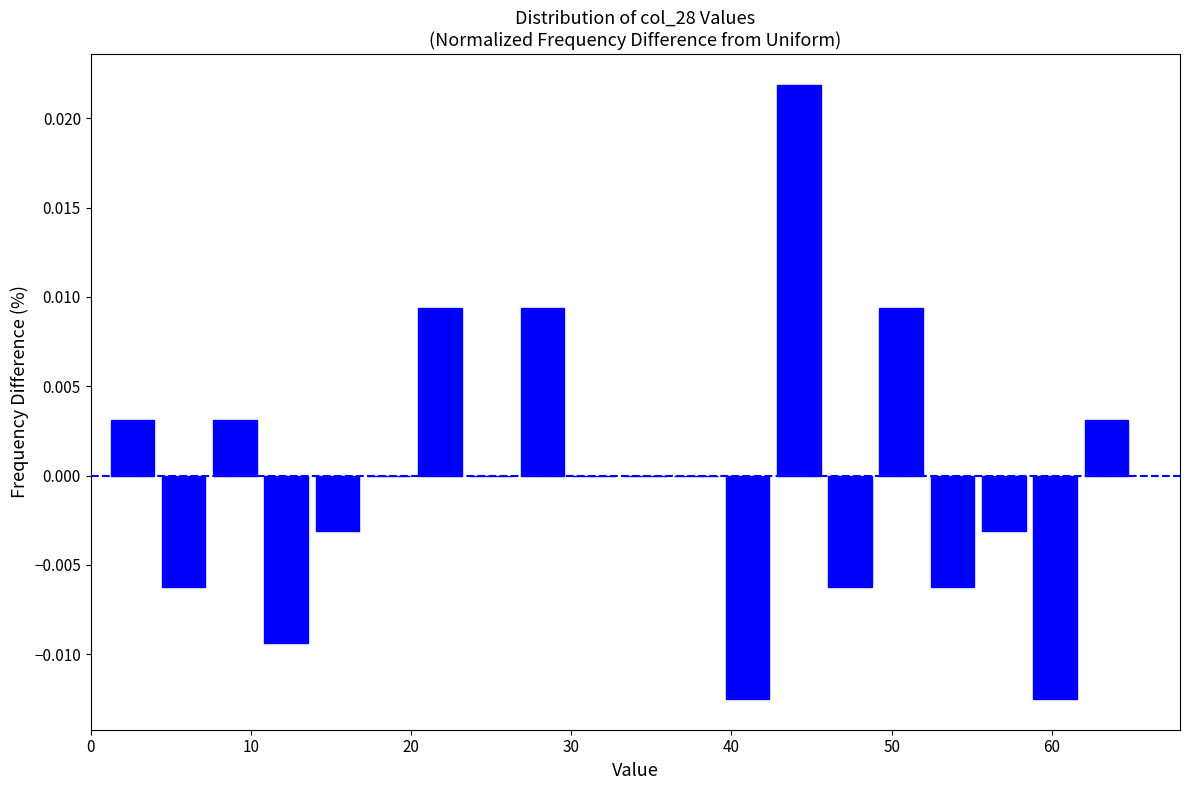

Around what value on the x-axis is the tallest bar? Give the approximate position of its centre, as read against the axis.

44